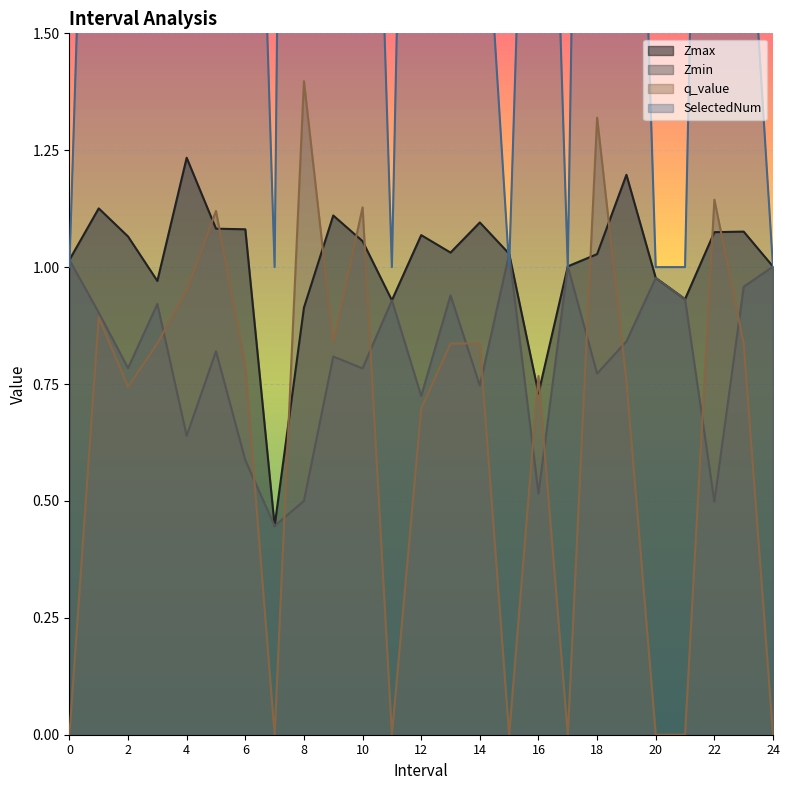

Is the value of SelectedNum at 10 greater than the value of Zmin at 21?

Yes